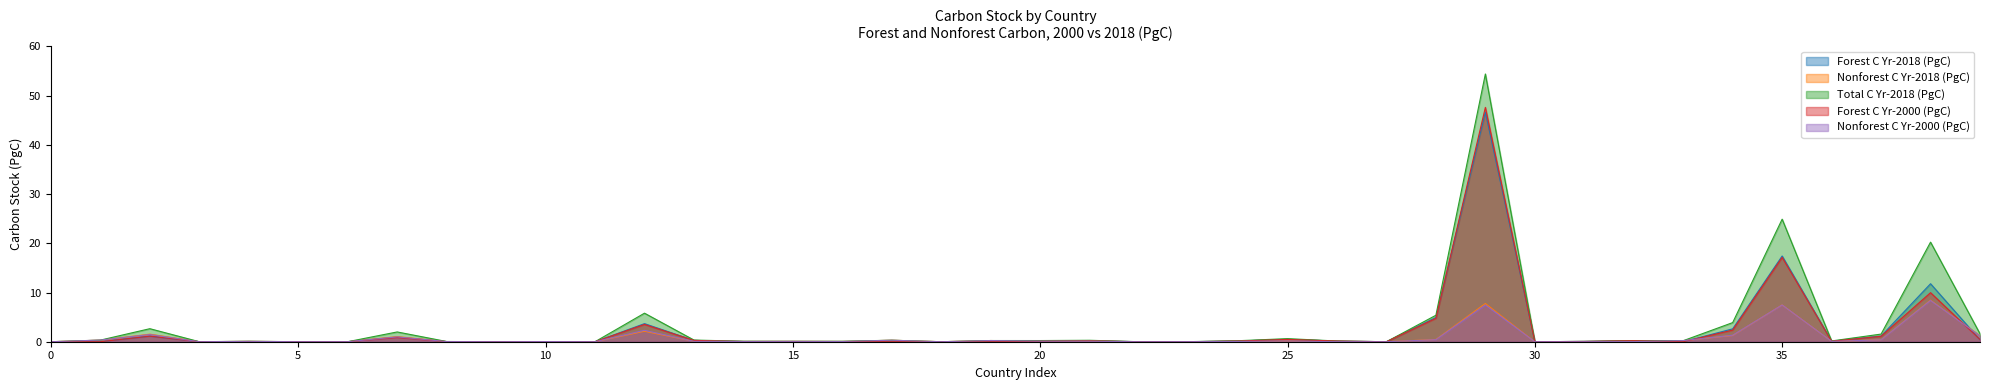

Between which two adjacent categories do Forest C Yr-2018 (PgC) and Nonforest C Yr-2000 (PgC) first intersect?

2 and 3